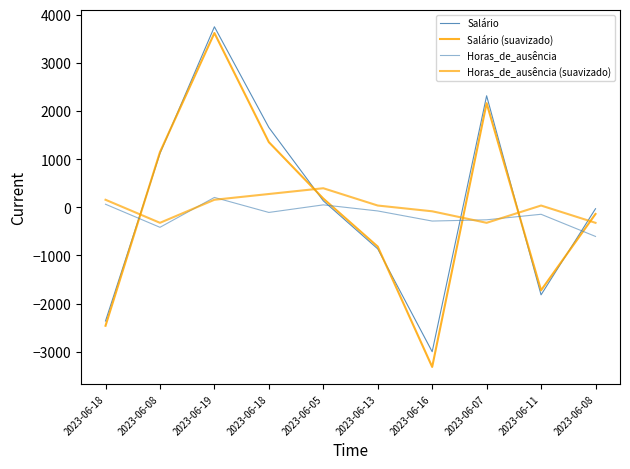

What is the sum of the Salário (suavizado) values at 2023-06-05 and 2023-06-07?

2341.4